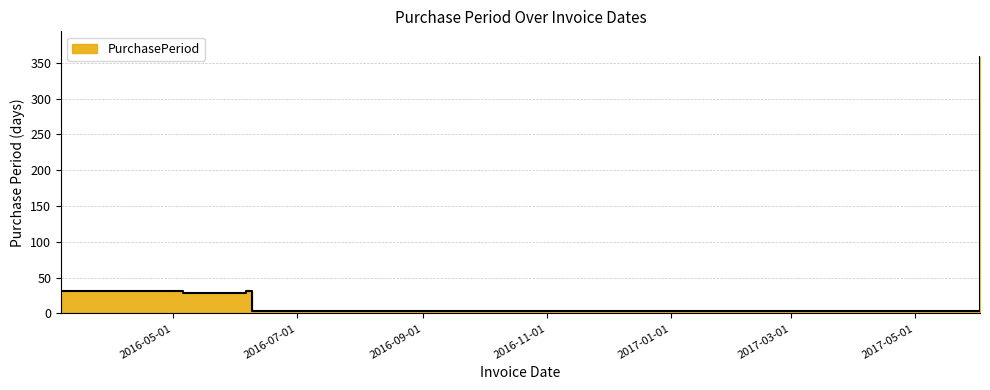

Reading right to left, list all the values displayed in this chart.

358	3	31	28	32	31